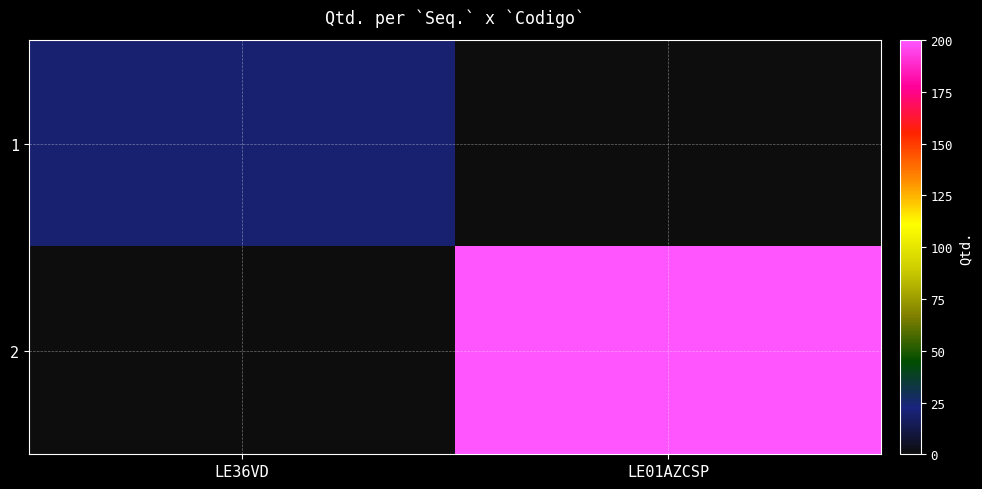

Reading right to left, what are all the values shown in this chart?

1: LE01AZCSP=0	LE36VD=20
2: LE01AZCSP=200	LE36VD=0